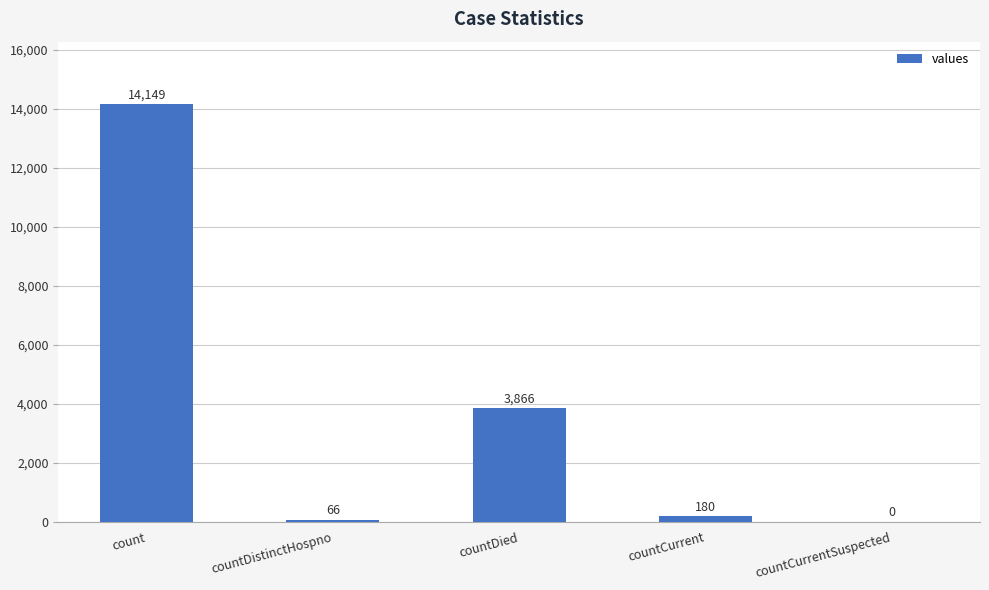

At which label does the data first exceed 180?

count